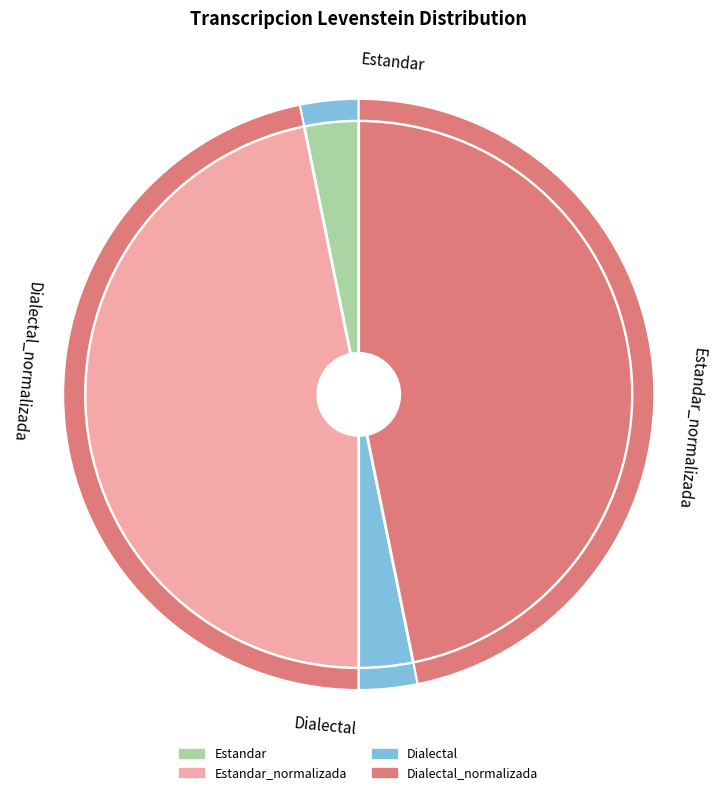

Between Estandar_normalizada and Dialectal_normalizada, which is larger?

Estandar_normalizada